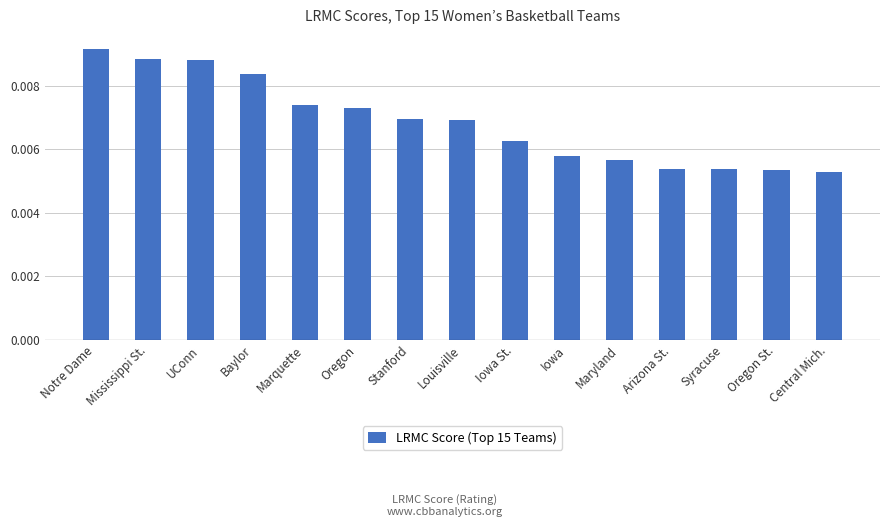

Which category has the lowest value across all series?

Central Mich.